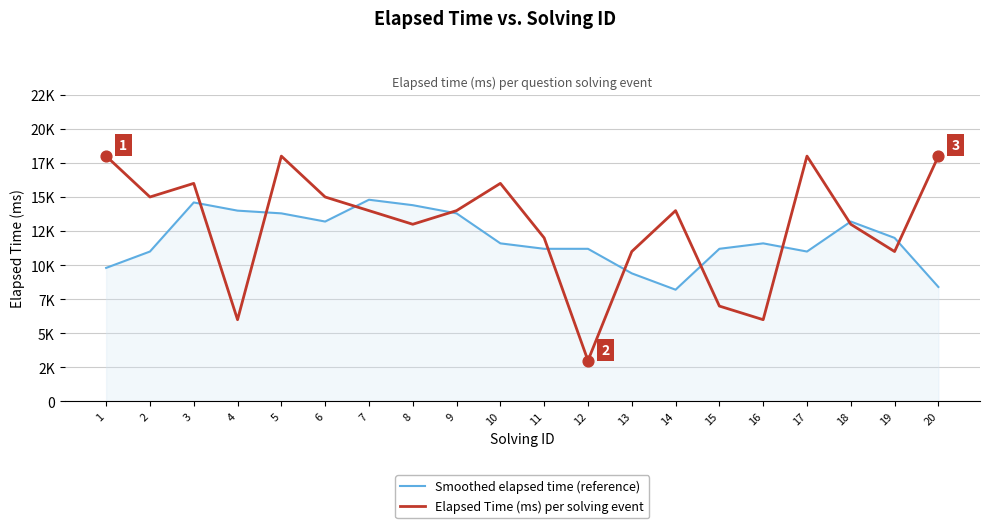

What is the total value across all series at 14?

22200